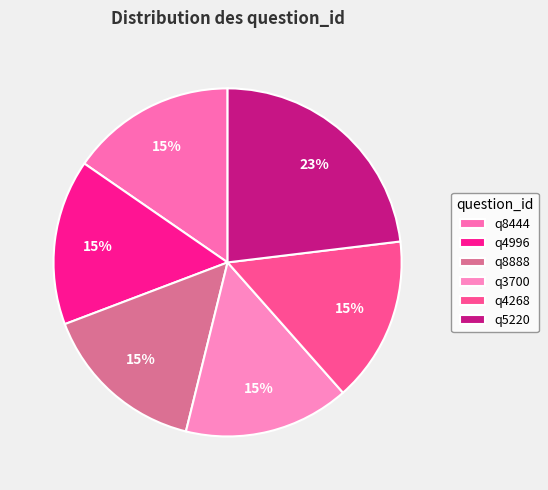

Rank the categories by value from highest to lowest.

q5220, q8444, q4996, q8888, q3700, q4268